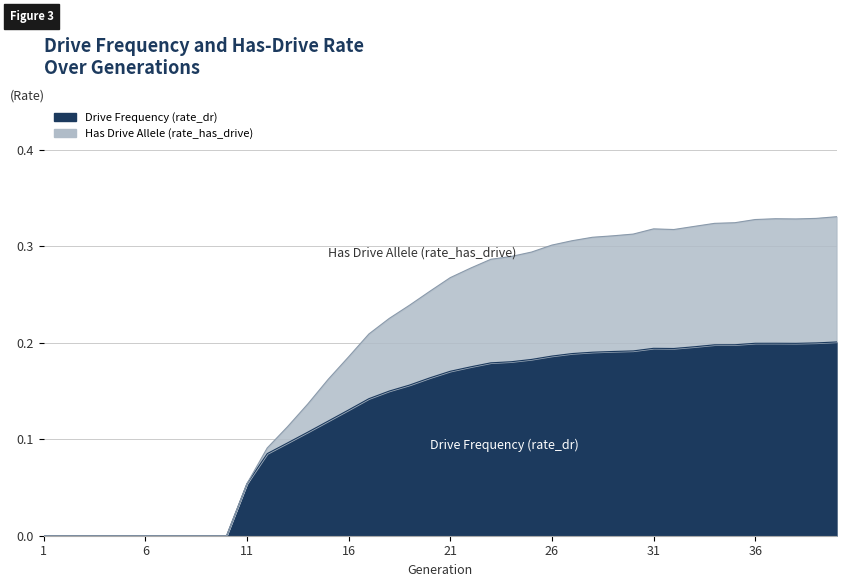

Is it true that rate_has_drive equals 0.1 at 1?

False